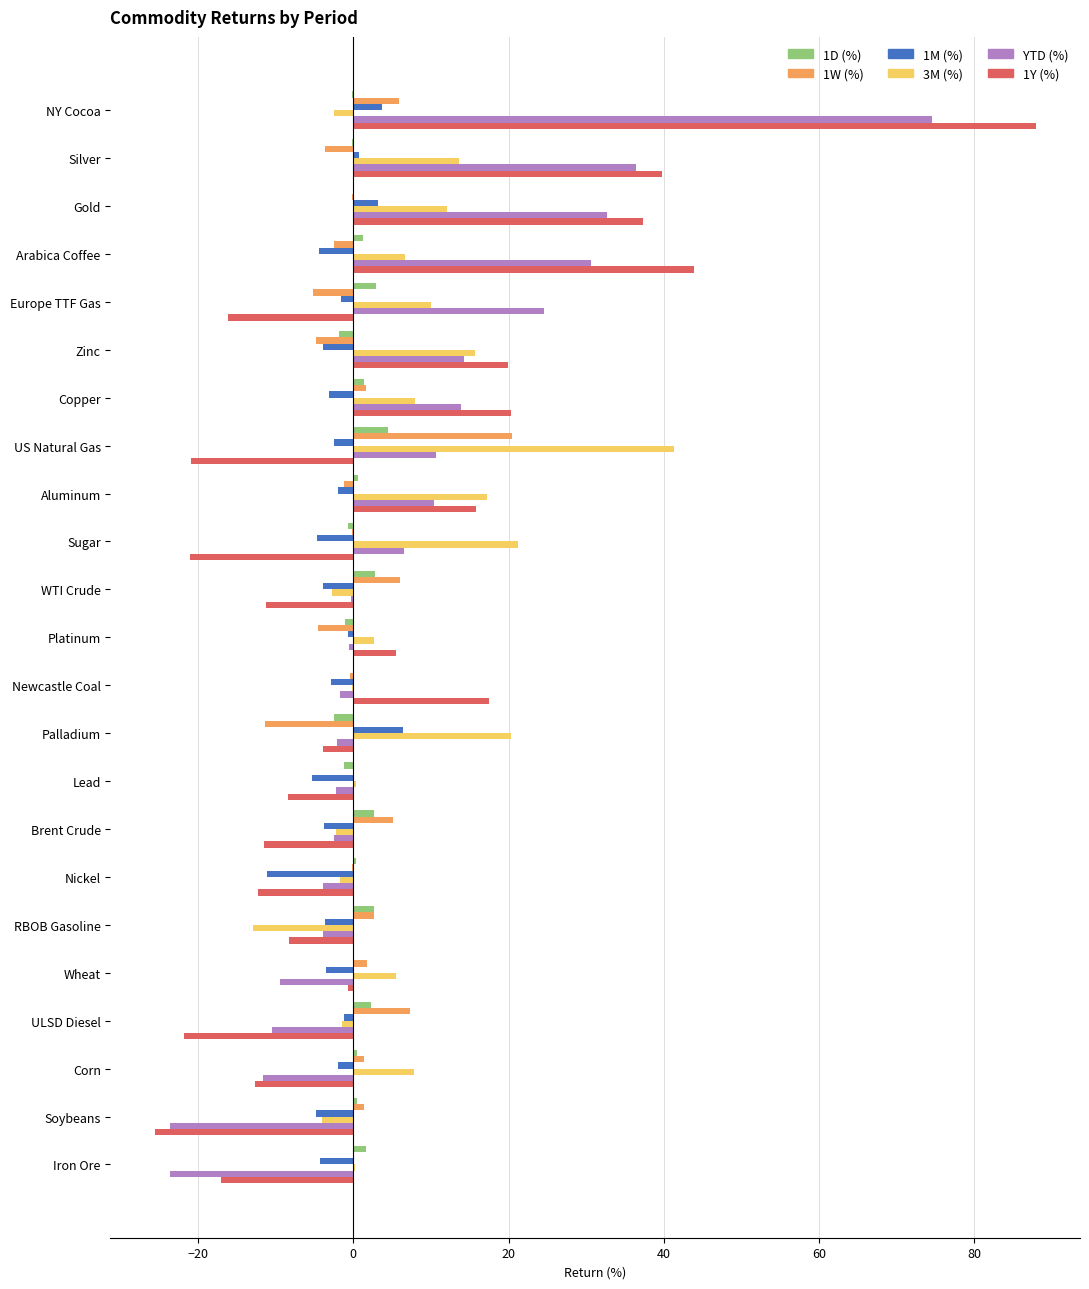

Is the value of 1Y (%) at Palladium greater than the value of 3M (%) at Lead?

No